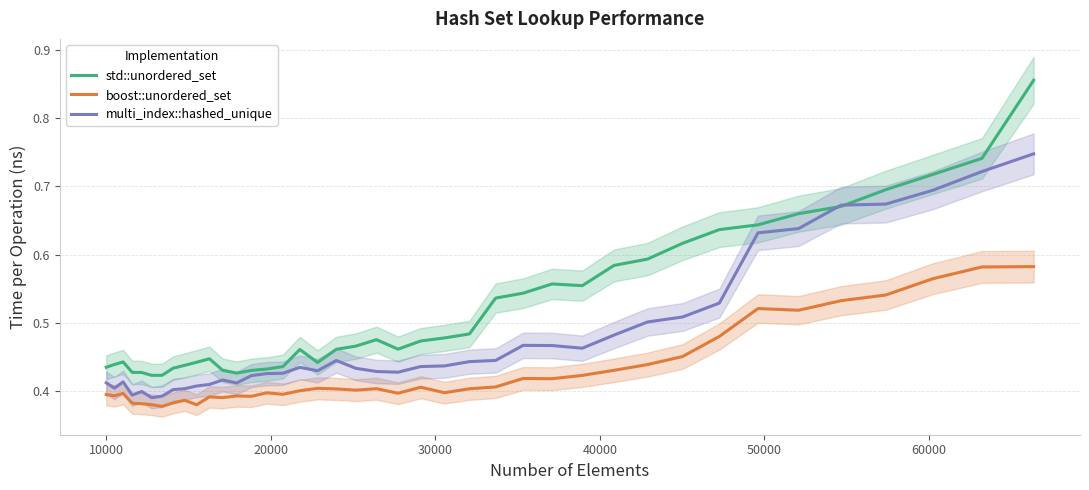

True or false: std::unordered_set and boost::unordered_set cross at least once.

False